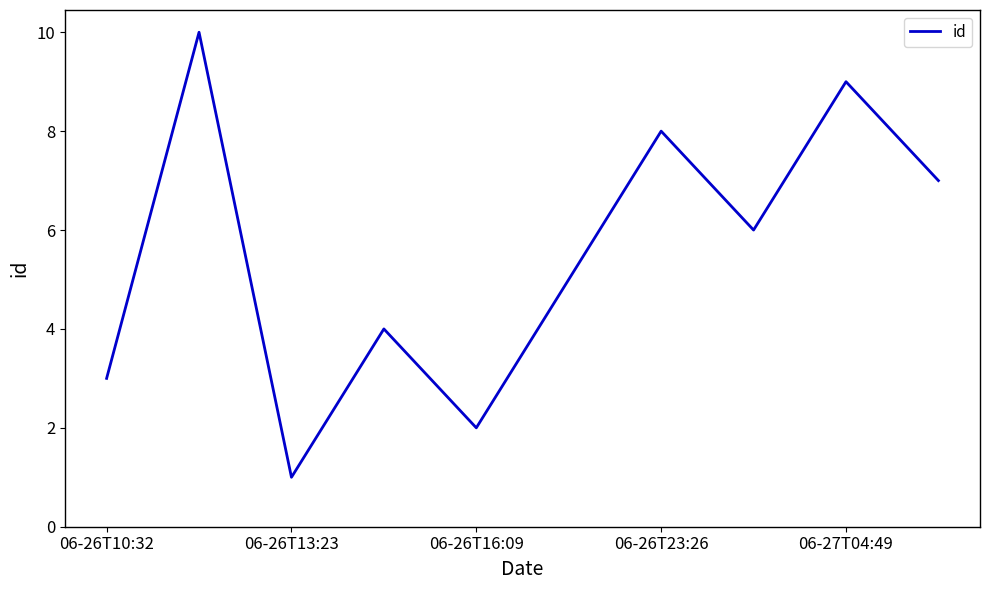

What is the maximum value shown in the chart?

10